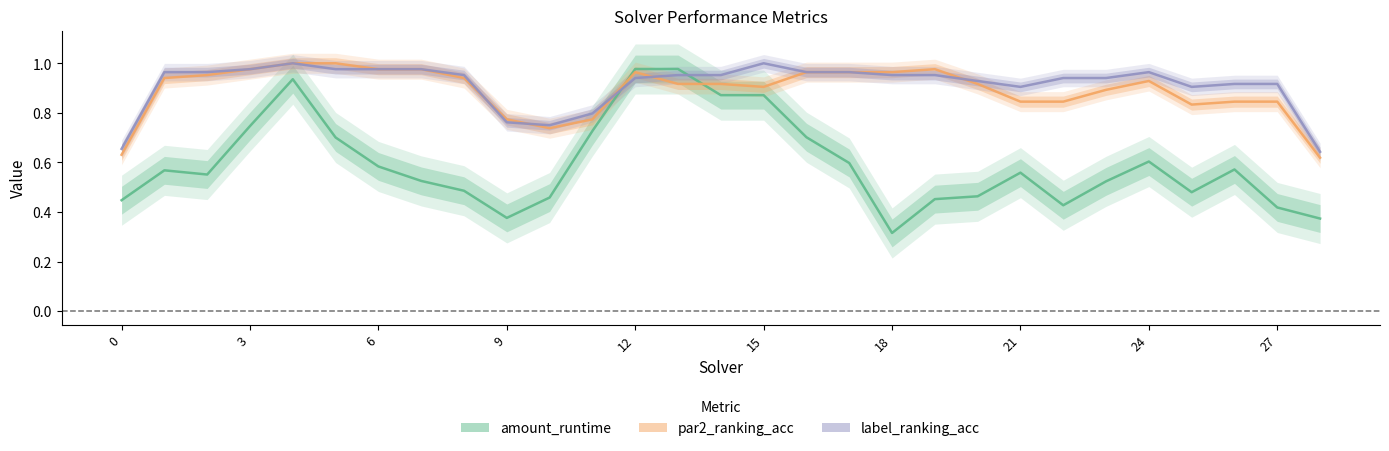

At which category does label_ranking_acc reach its first local valley?

2